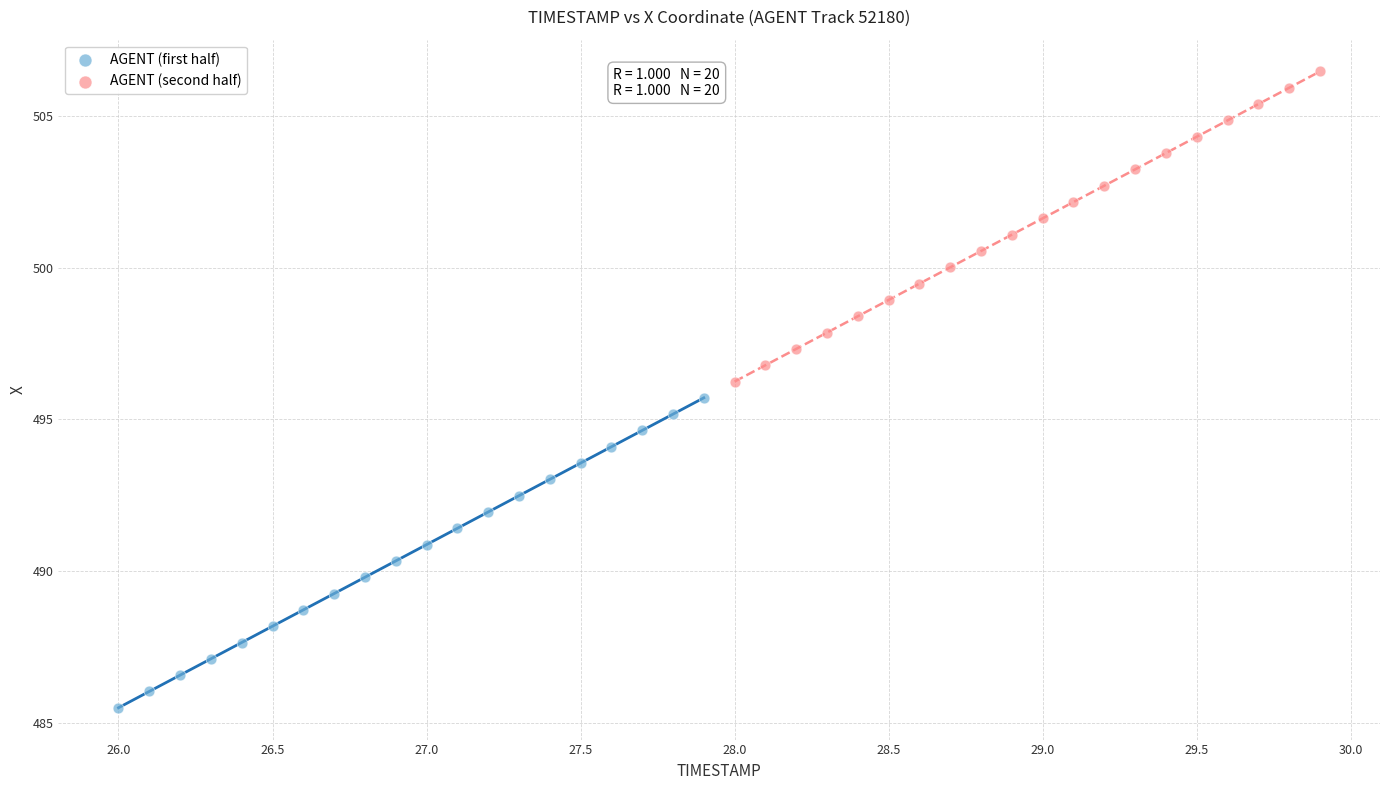

Which series reaches the maximum Y coordinate?

AGENT (second half)